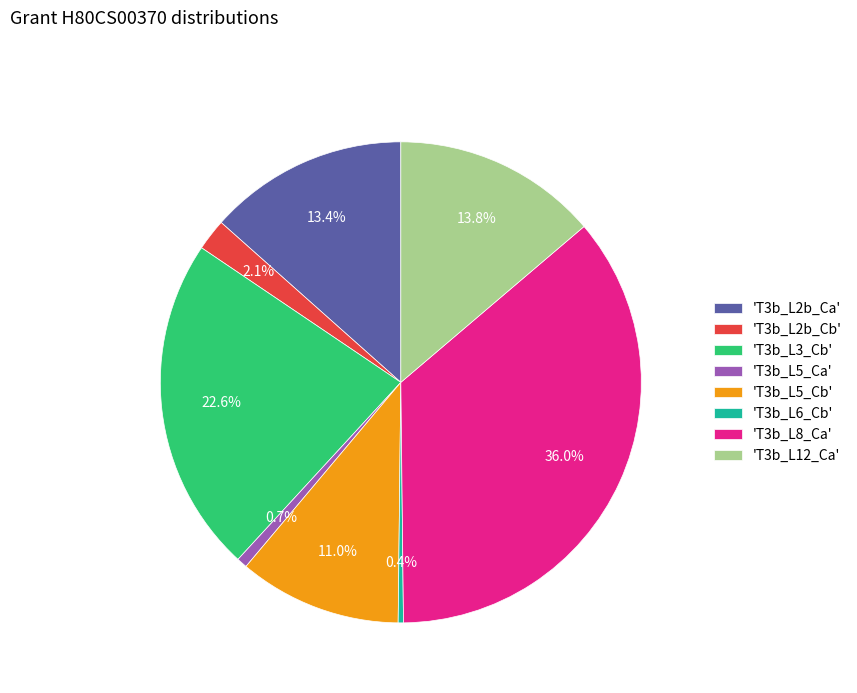

Which category has the biggest portion of the pie?

'T3b_L8_Ca'